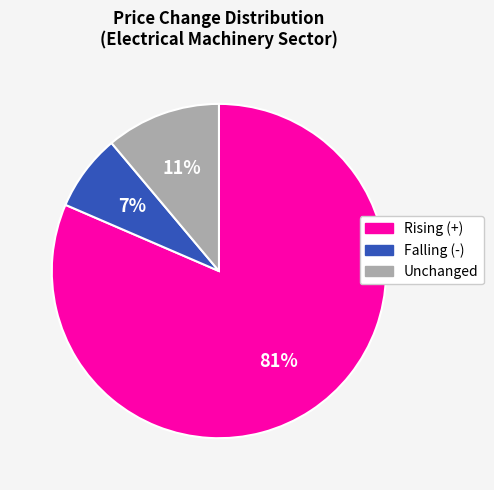

To the nearest percent, what is the average slice percentage?

33%